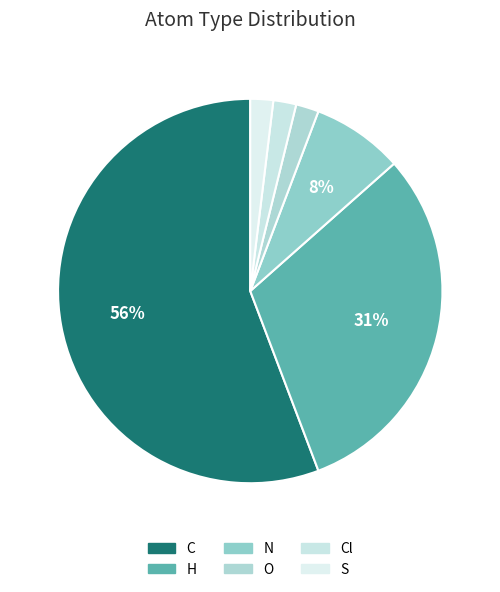

What is the largest slice in the pie chart?

C